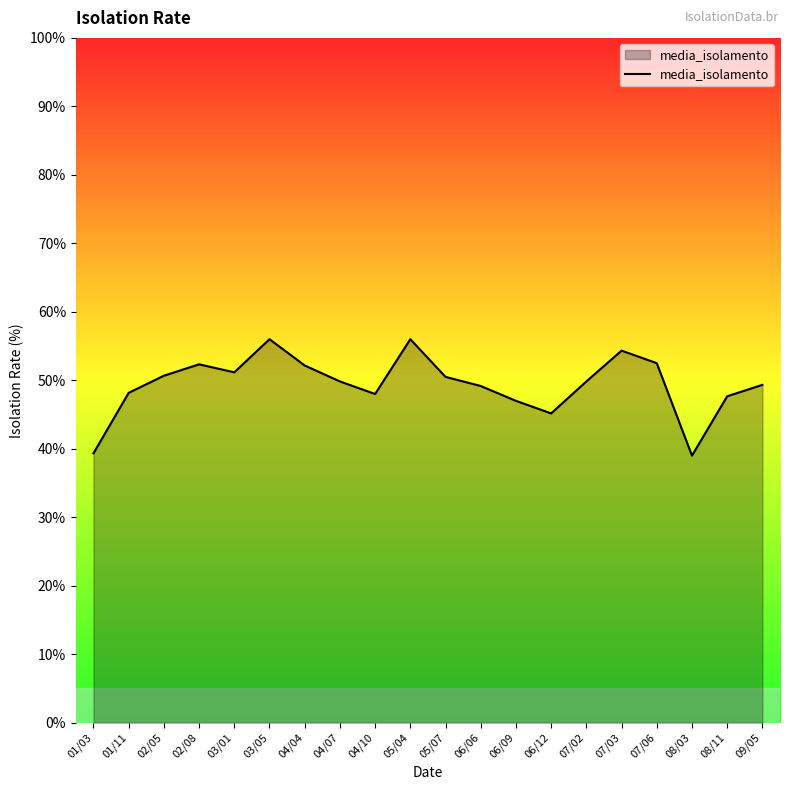

What is the difference between the values at 05/04 and 02/08?

3.7